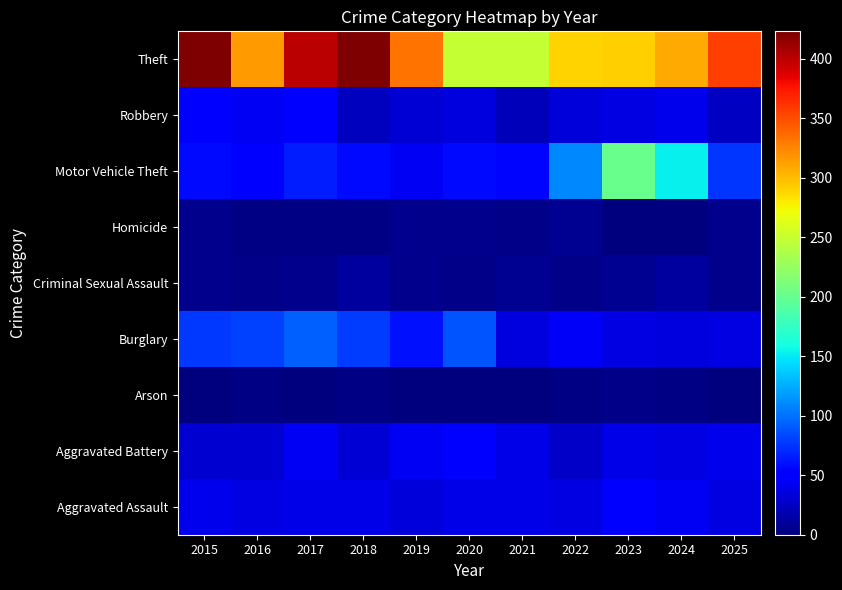

What is the total value across all series at 2018?

670